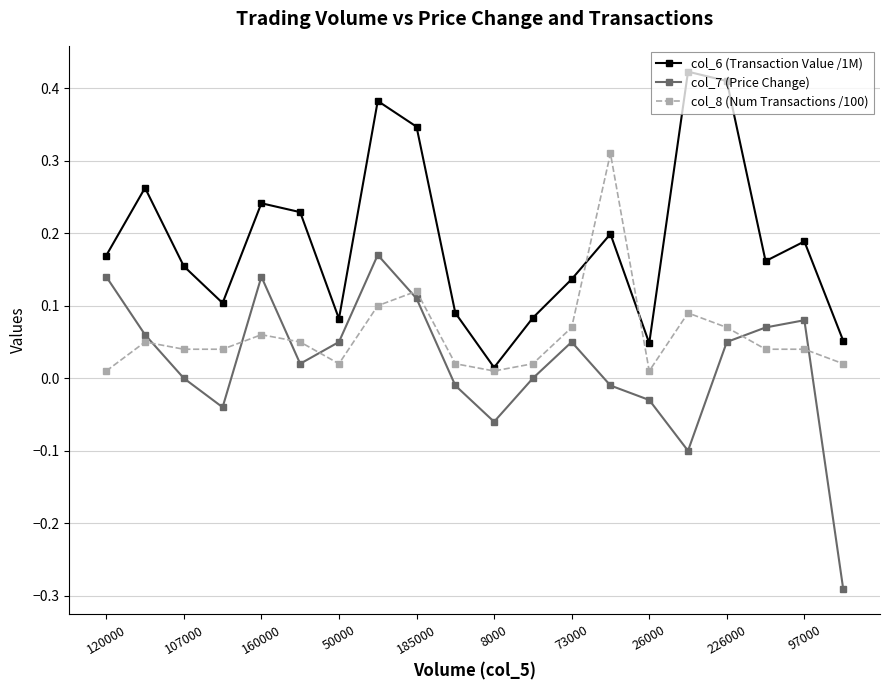

True or false: col_8 (Num Transactions /100) and col_7 (Price Change) cross at least once.

True